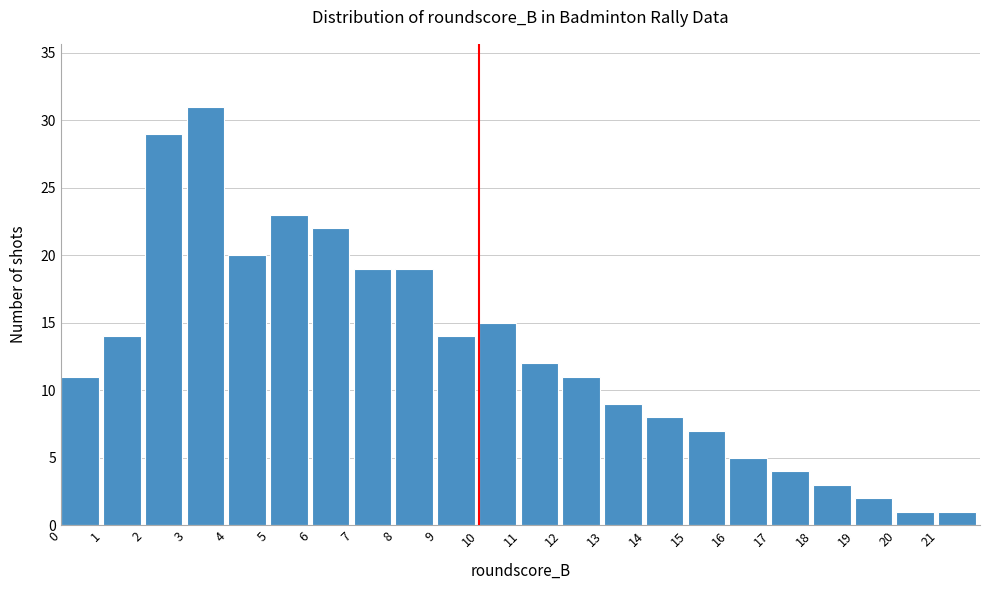

Reading left to right, list every bar in this chart as the range it spans on the x-axis followed by its height. The values are not printed on the chart, so give them approximately, as read against the axis.

0 to 1: 11
1 to 2: 14
2 to 3: 29
3 to 4: 31
4 to 5: 20
5 to 6: 23
6 to 7: 22
7 to 8: 19
8 to 9: 19
9 to 10: 14
10 to 11: 15
11 to 12: 12
12 to 13: 11
13 to 14: 9
14 to 15: 8
15 to 16: 7
16 to 17: 5
17 to 18: 4
18 to 19: 3
19 to 20: 2
20 to 21: 1
21 to 22: 1